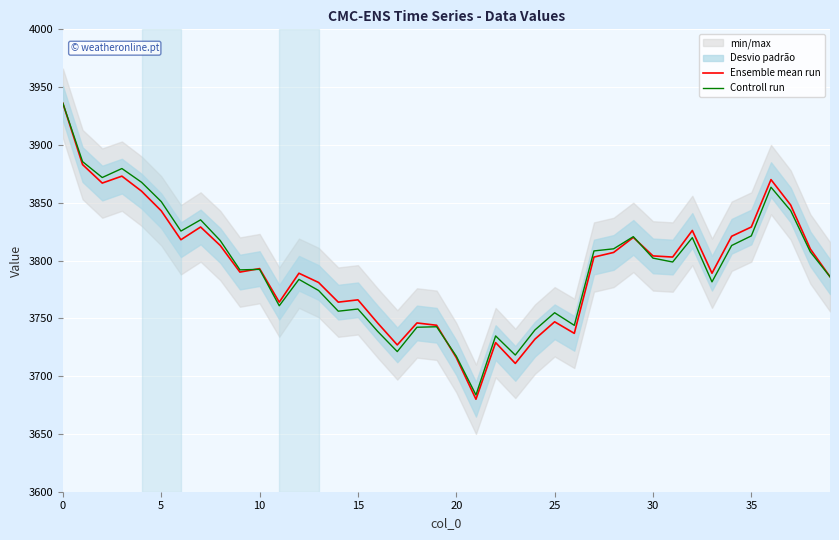

Is it true that Ensemble mean run equals 3793.0 at 10?

True